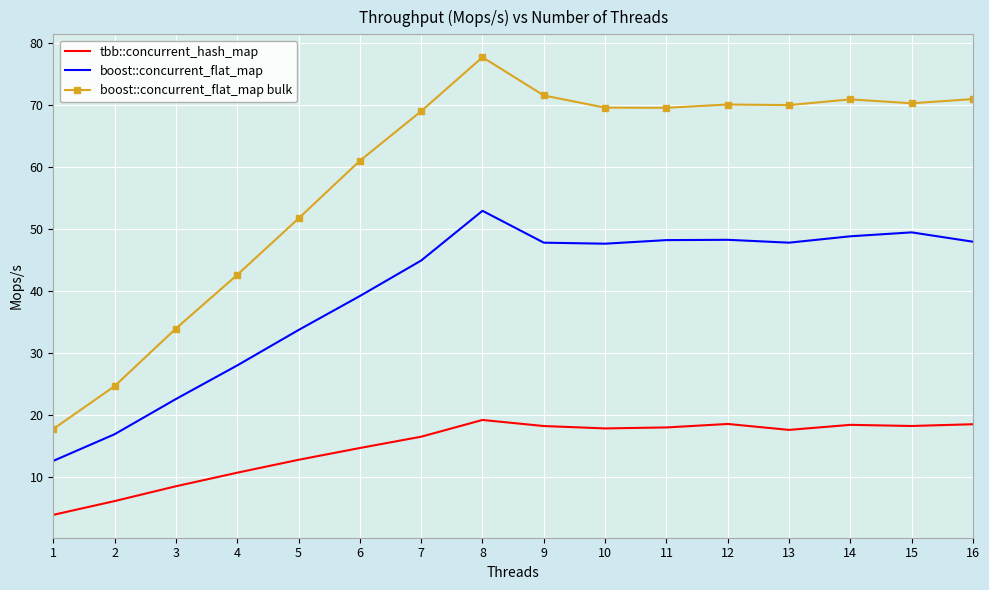

True or false: boost::concurrent_flat_map and boost::concurrent_flat_map bulk cross at least once.

False